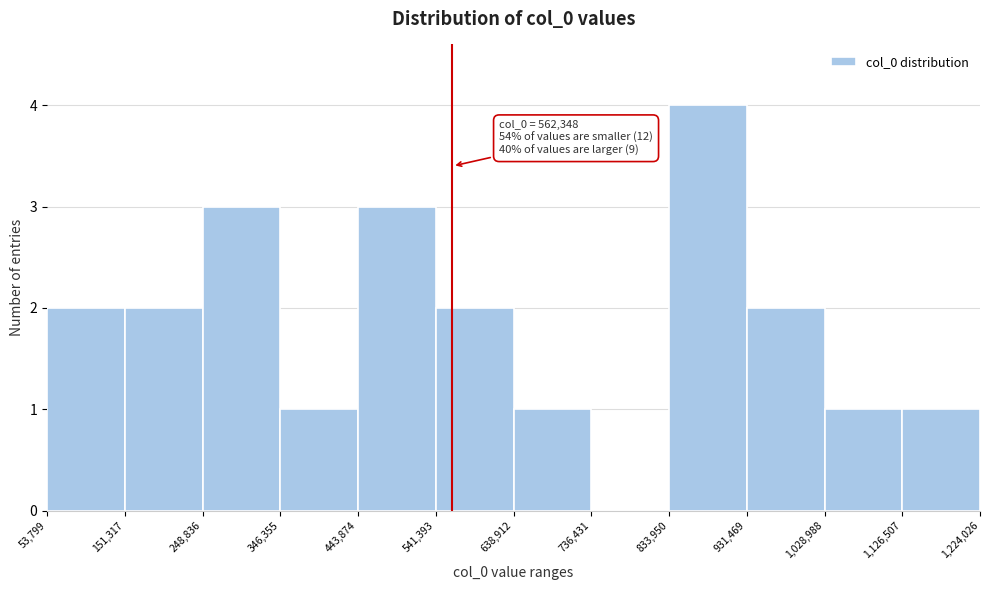

Over which range of the x-axis is the bar tallest?

833,950 to 931,469